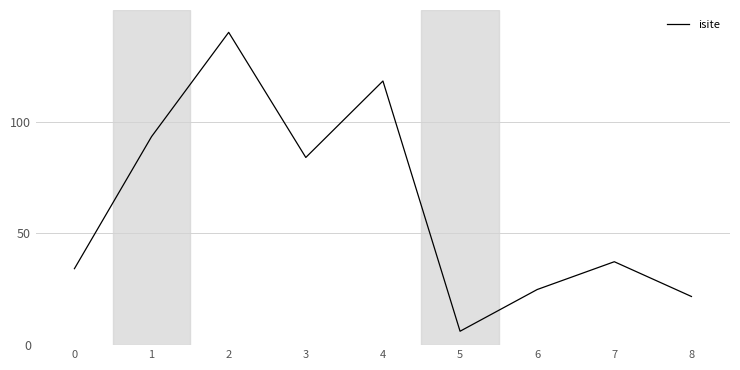

What is the difference between the values at 8 and 0?

12.4